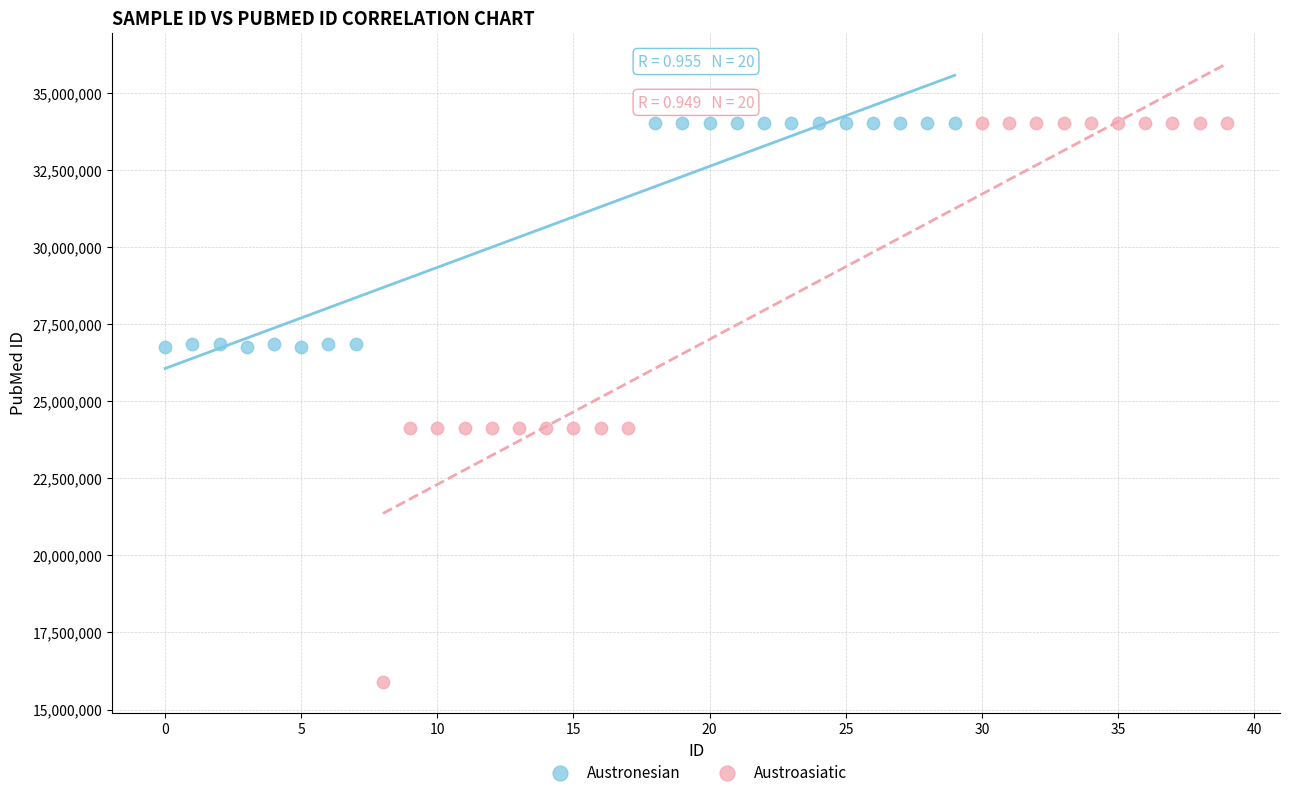

Which series reaches the minimum Y coordinate?

Austroasiatic